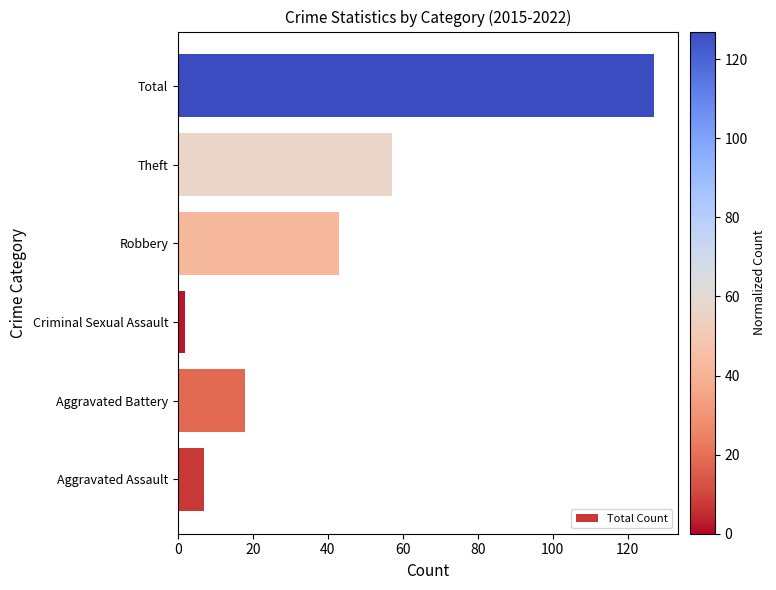

What is the ratio of the value at Robbery to the value at Total?

0.3